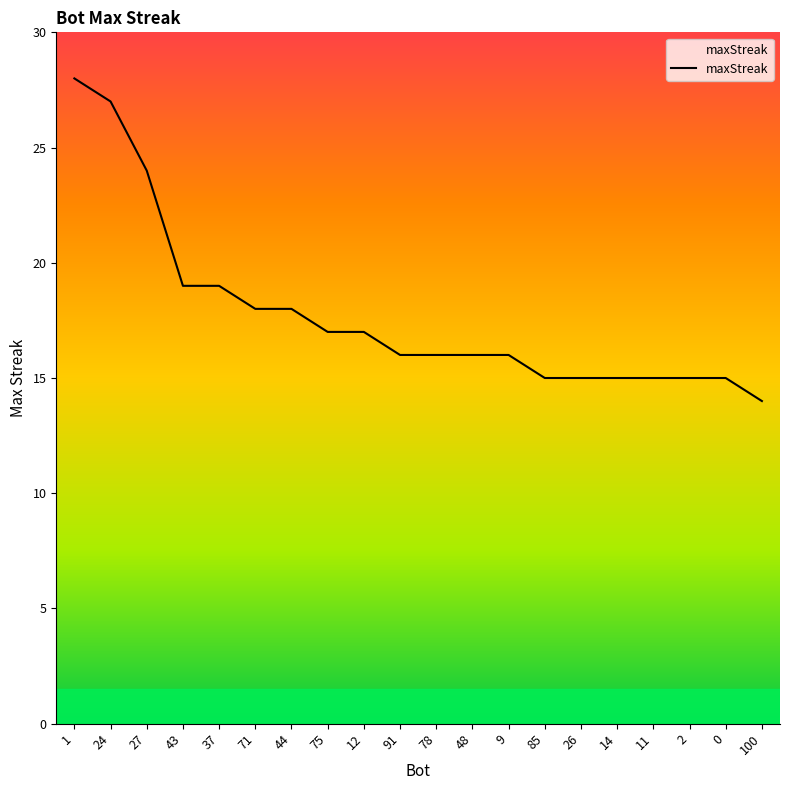

Which has a higher value, 71 or 0?

71